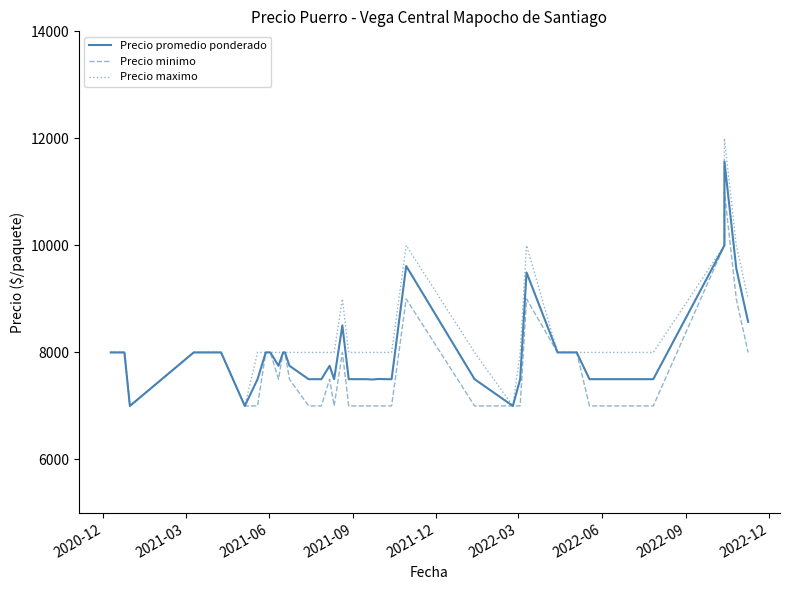

Rank the series by their maximum value, from lowest to highest.

Precio minimo, Precio promedio ponderado, Precio maximo